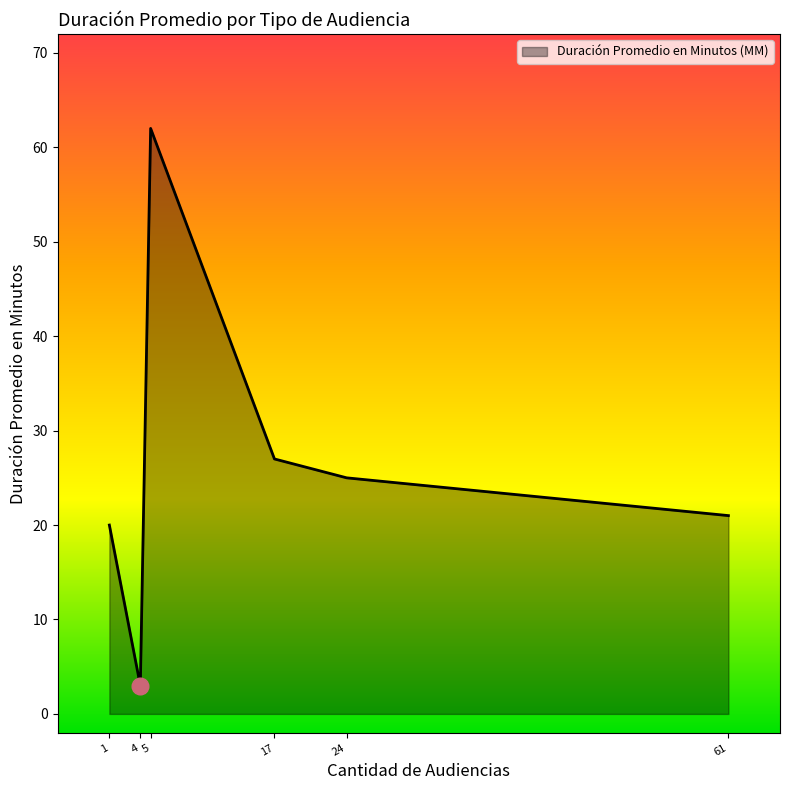

How many lines are shown in the chart?

1